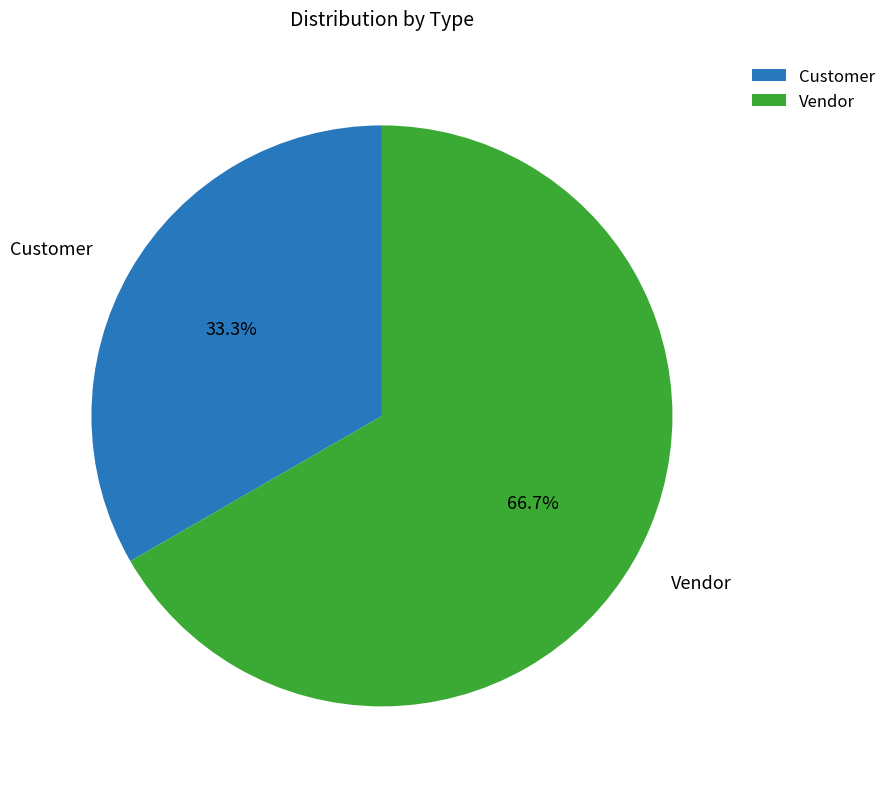

What percentage is the Customer slice, to the nearest percent?

33%